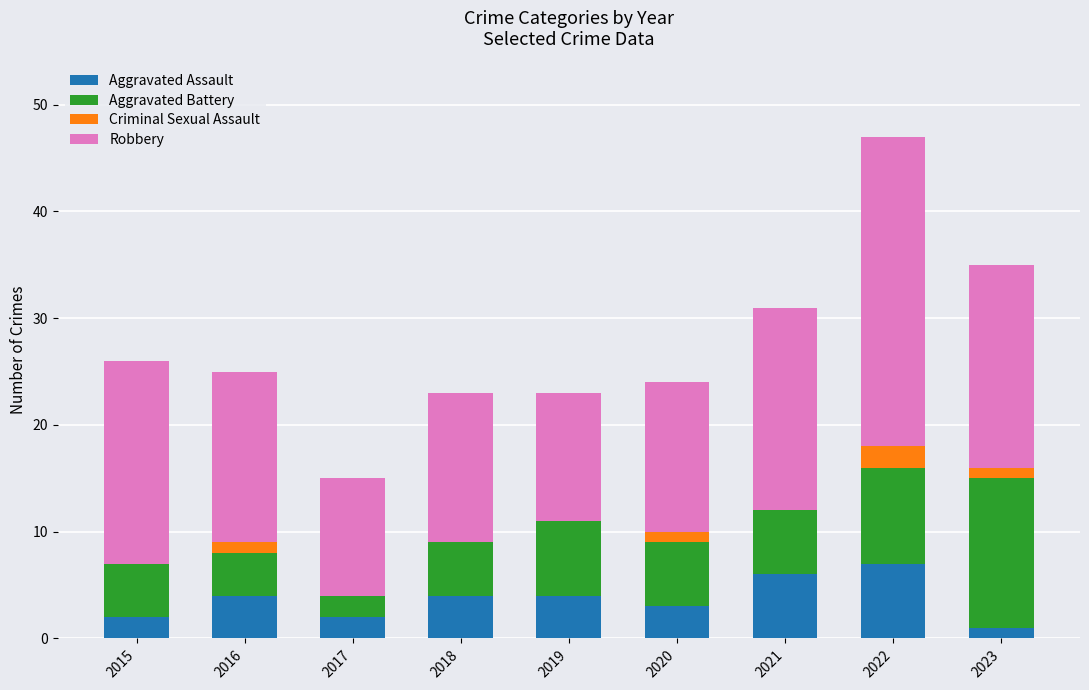

The value of Aggravated Assault at 2022 is 10. True or false?

False